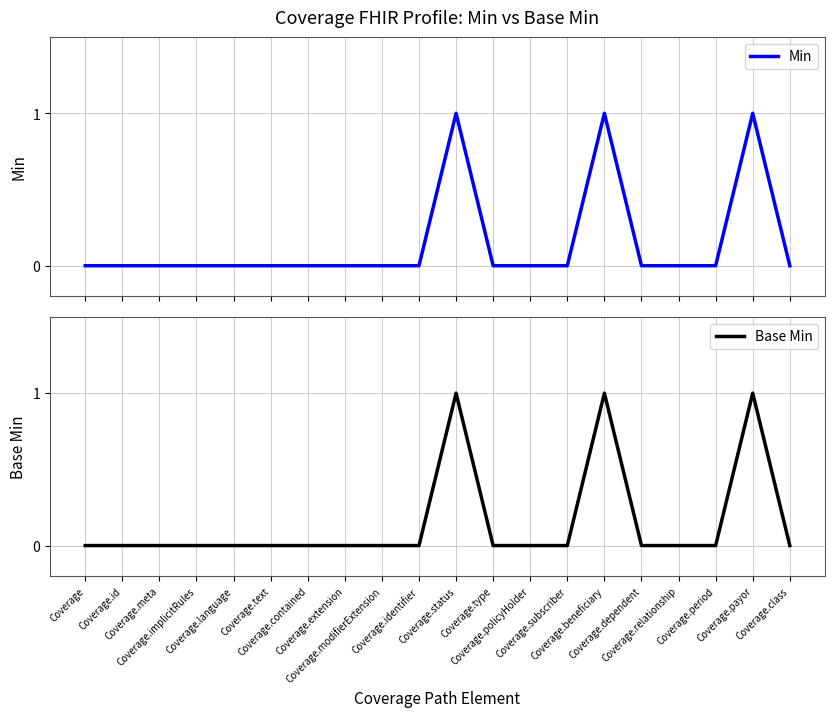

Rank the series at Coverage.modifierExtension from highest to lowest value.

Min, Base Min